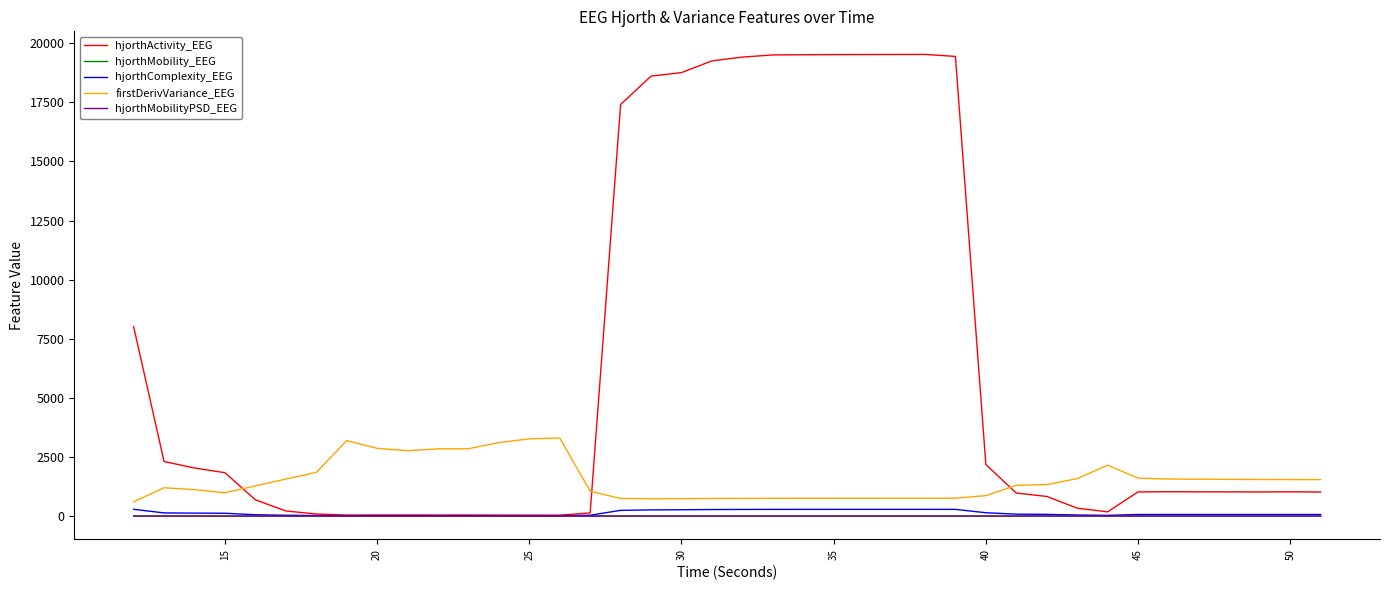

How many times do hjorthActivity_EEG and firstDerivVariance_EEG cross each other?

3